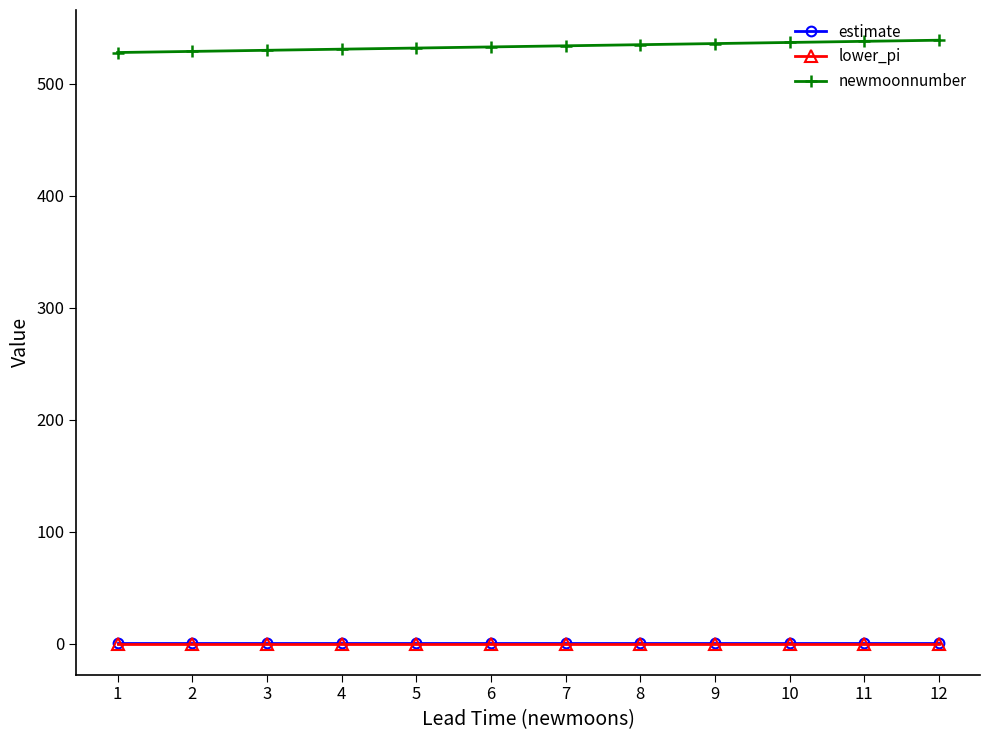

What is the greatest value displayed?

539.0